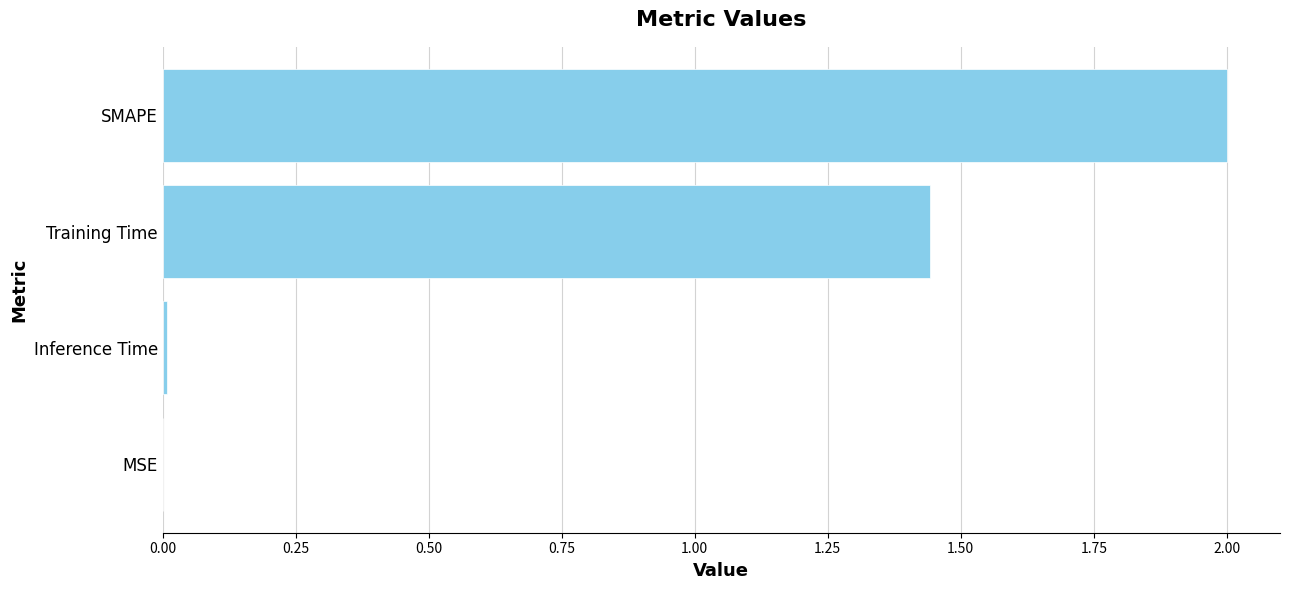

Which has a higher value, Inference Time or SMAPE?

SMAPE